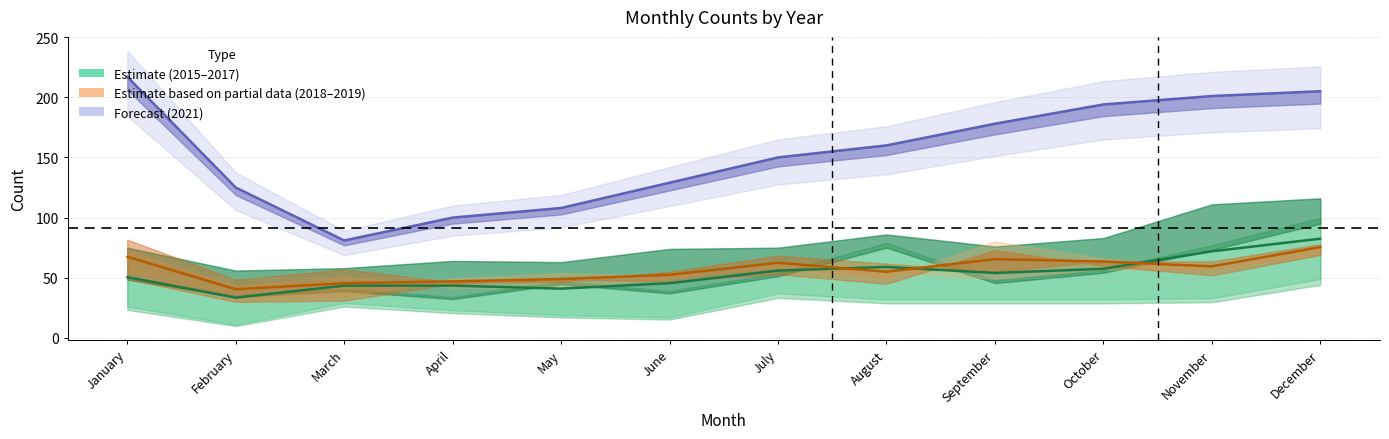

What is the value of the 2017 point at the 3rd from the left?

58